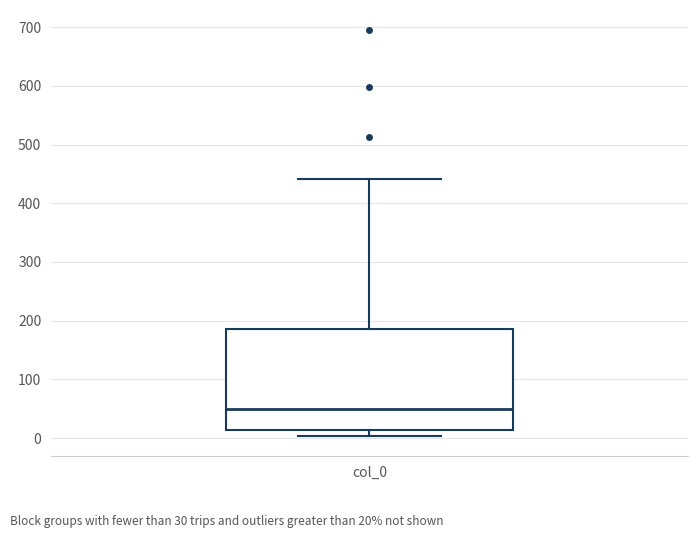

Read this box plot against the y-axis: the position of the median line, the range covered by the box, and the ends of both whiskers. The values are not printed on the chart, so give them approximately, as read against the axis.

median 50, box 10 to 190, whiskers 0 to 440